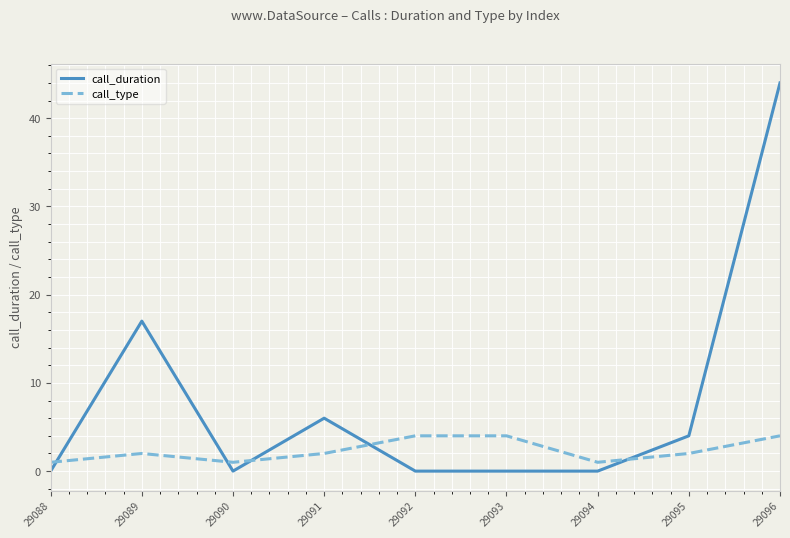

What is the approximate value of call_type at 29094?

1